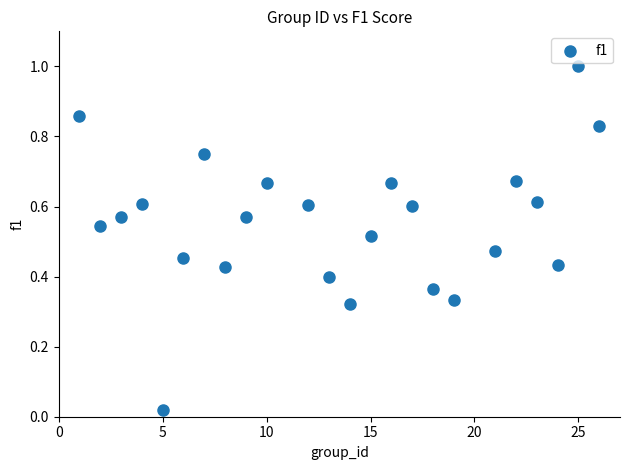

What is the range of X values (max minus min)?

25.0